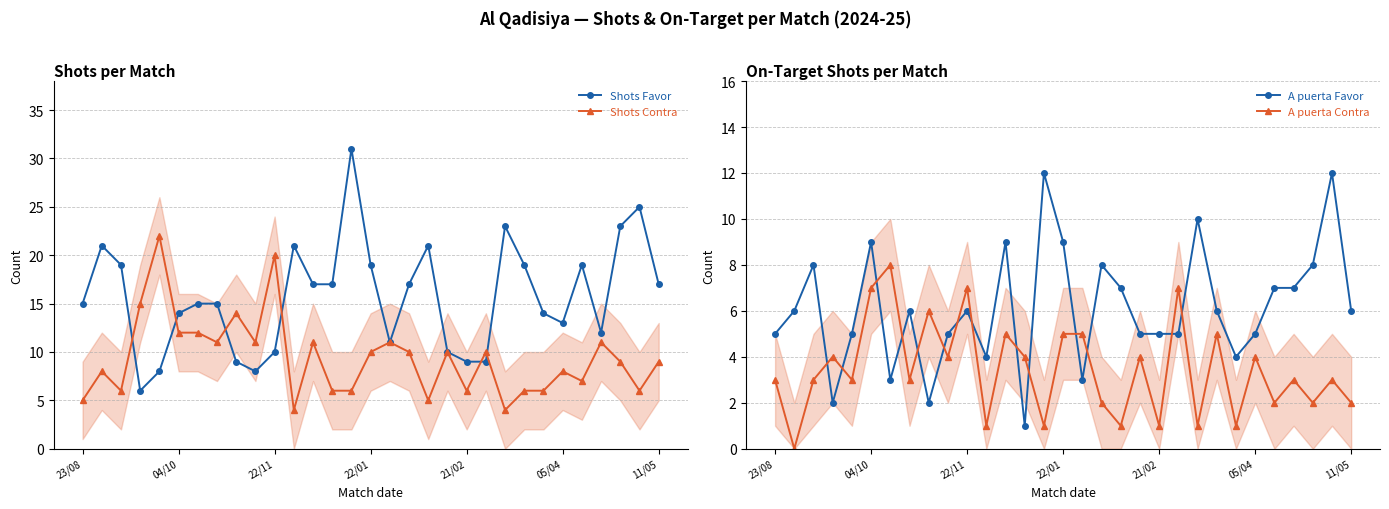

What is the spread (max minus min) of values at 23/08?

12